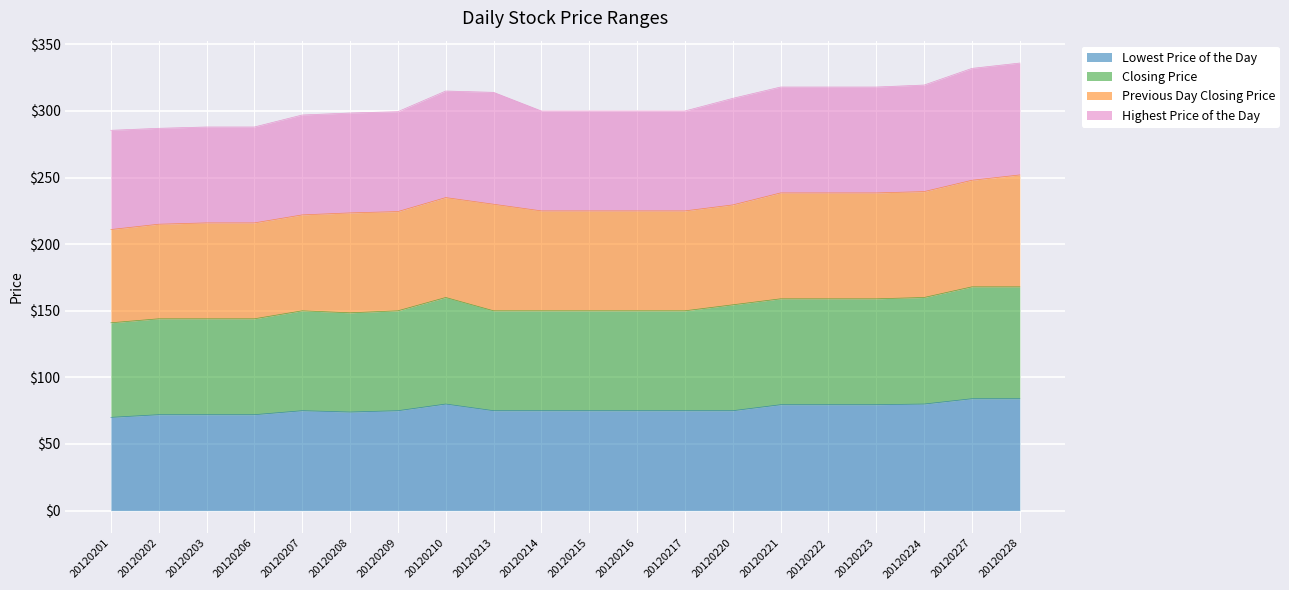

Where does the Lowest Price of the Day series first go above 75?

20120210